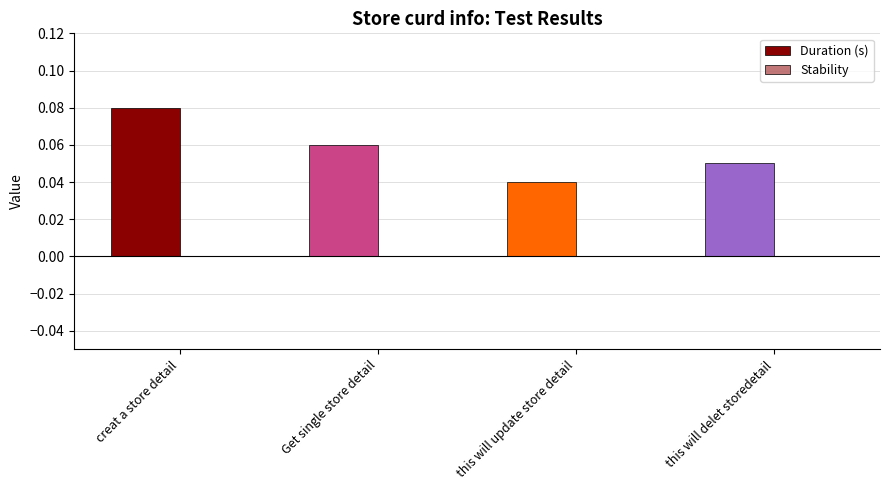

Between creat a store detail and this will update store detail, which is larger?

creat a store detail